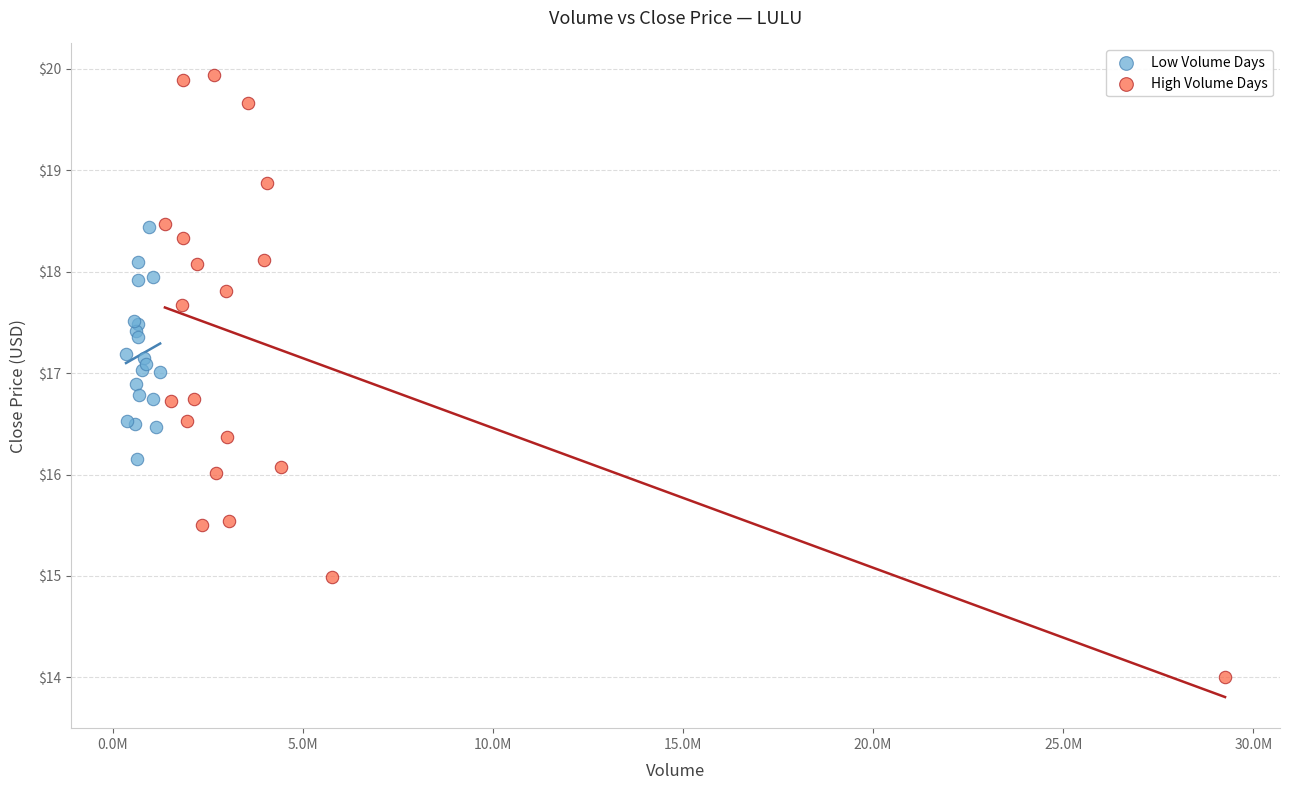

What are all the series names shown in the legend?

Low Volume Days, High Volume Days